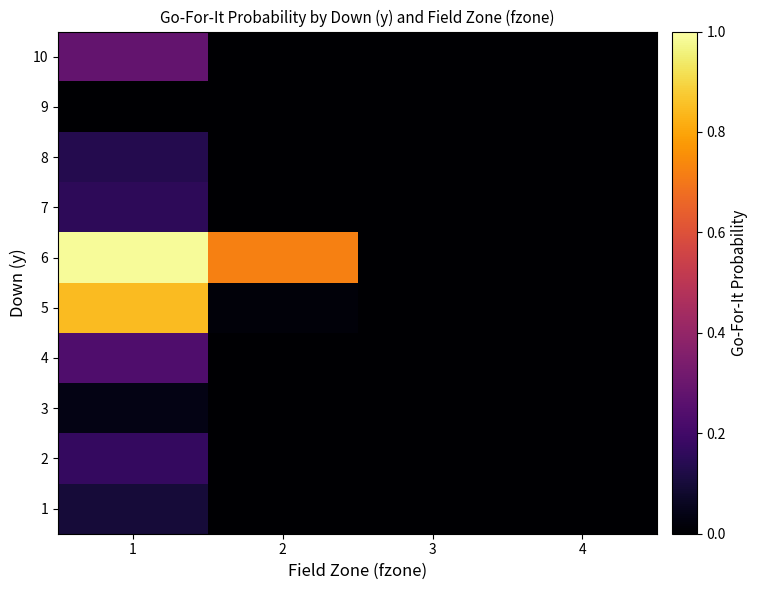

List the series in order of their peak value, highest first.

6, 5, 10, 4, 2, 7, 8, 1, 3, 9